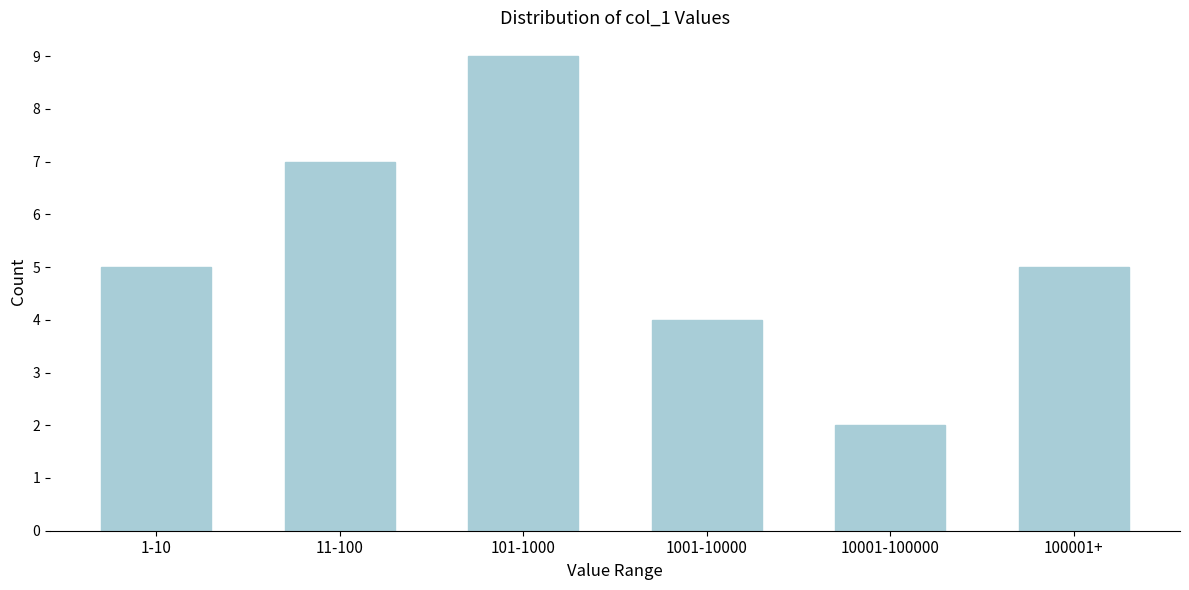

Reading left to right, transcribe all the data shown in this chart.

5	7	9	4	2	5